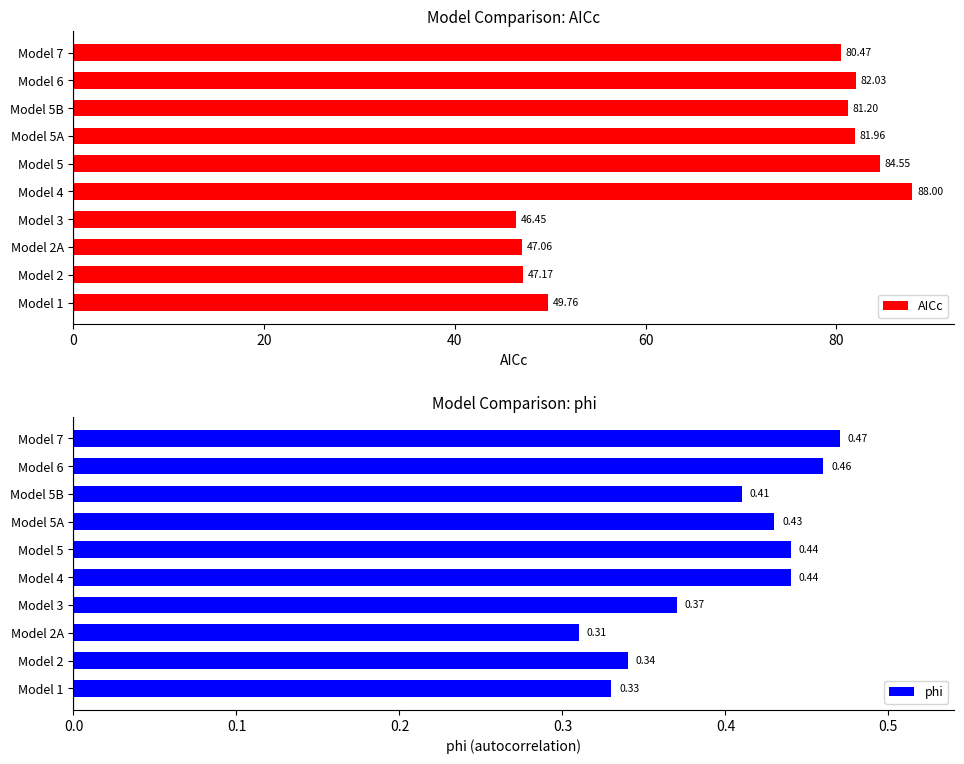

List the labels in order of AICc value, smallest first.

Model 3, Model 2A, Model 2, Model 1, Model 7, Model 5B, Model 5A, Model 6, Model 5, Model 4